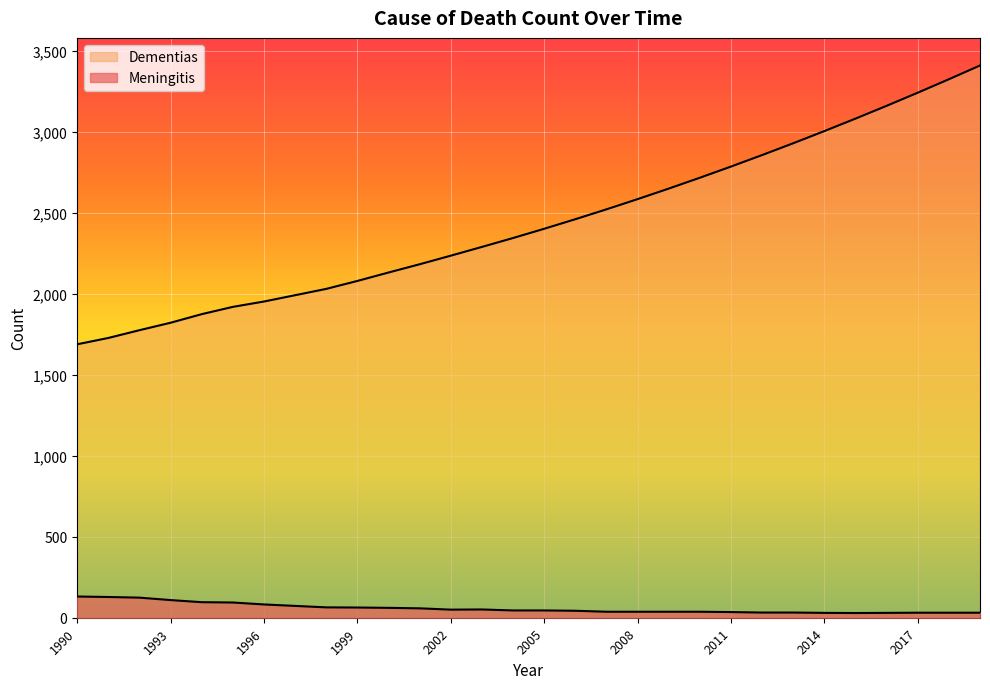

At which label does Meningitis first exceed 45?

1990